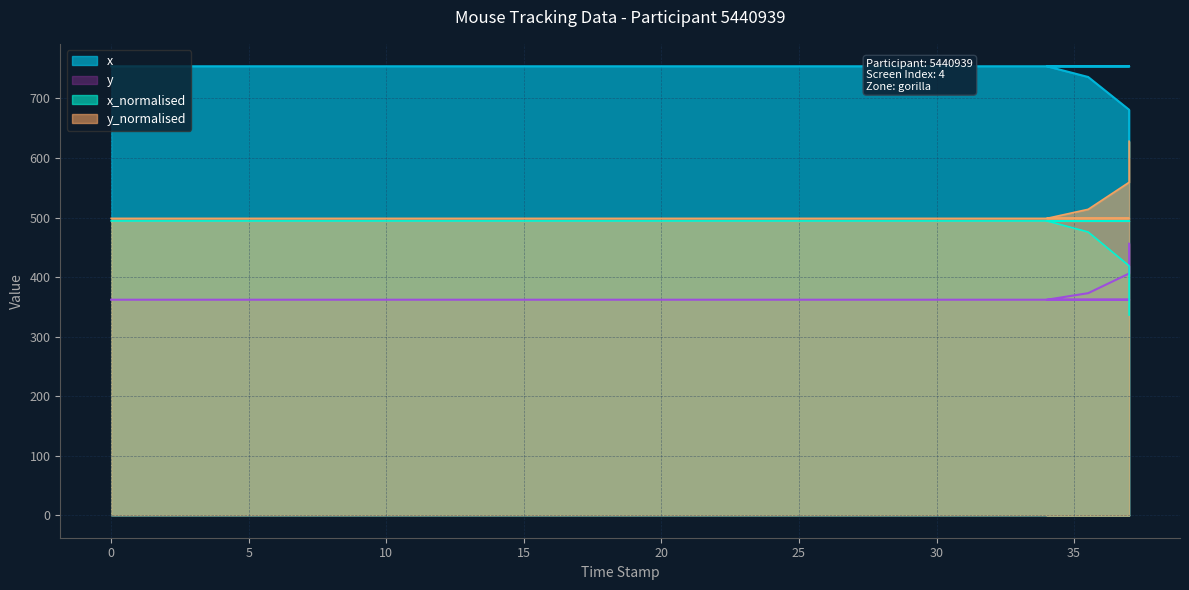

How many lines are shown in the chart?

4